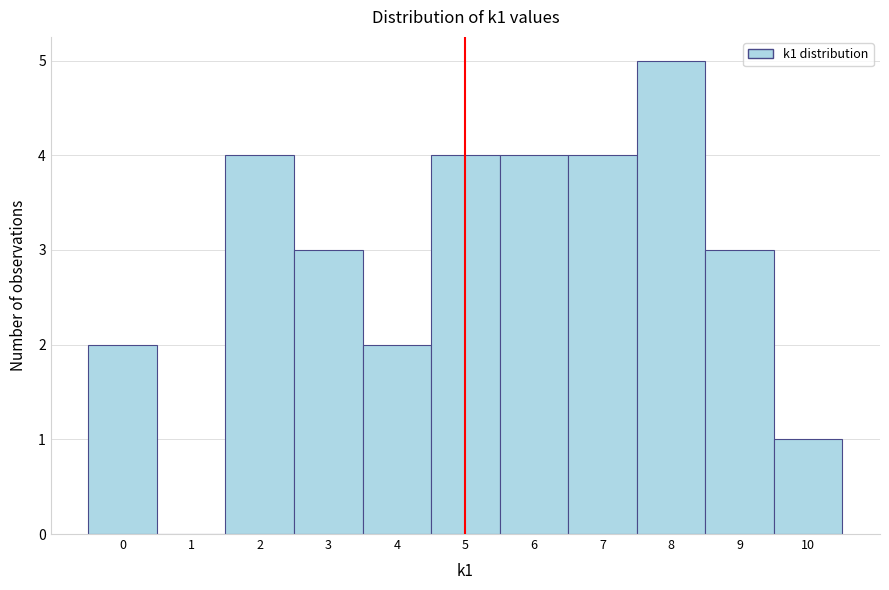

Reading left to right, list every bar in this chart as the range it spans on the x-axis followed by its height. The values are not printed on the chart, so give them approximately, as read against the axis.

-0.5 to 0.5: 2
0.5 to 1.5: 0
1.5 to 2.5: 4
2.5 to 3.5: 3
3.5 to 4.5: 2
4.5 to 5.5: 4
5.5 to 6.5: 4
6.5 to 7.5: 4
7.5 to 8.5: 5
8.5 to 9.5: 3
9.5 to 10.5: 1